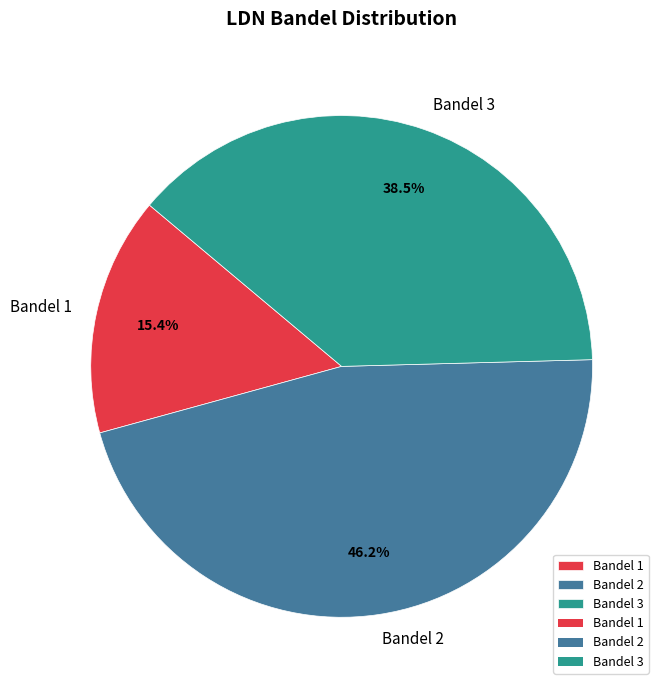

Which slice is the largest?

Bandel 2